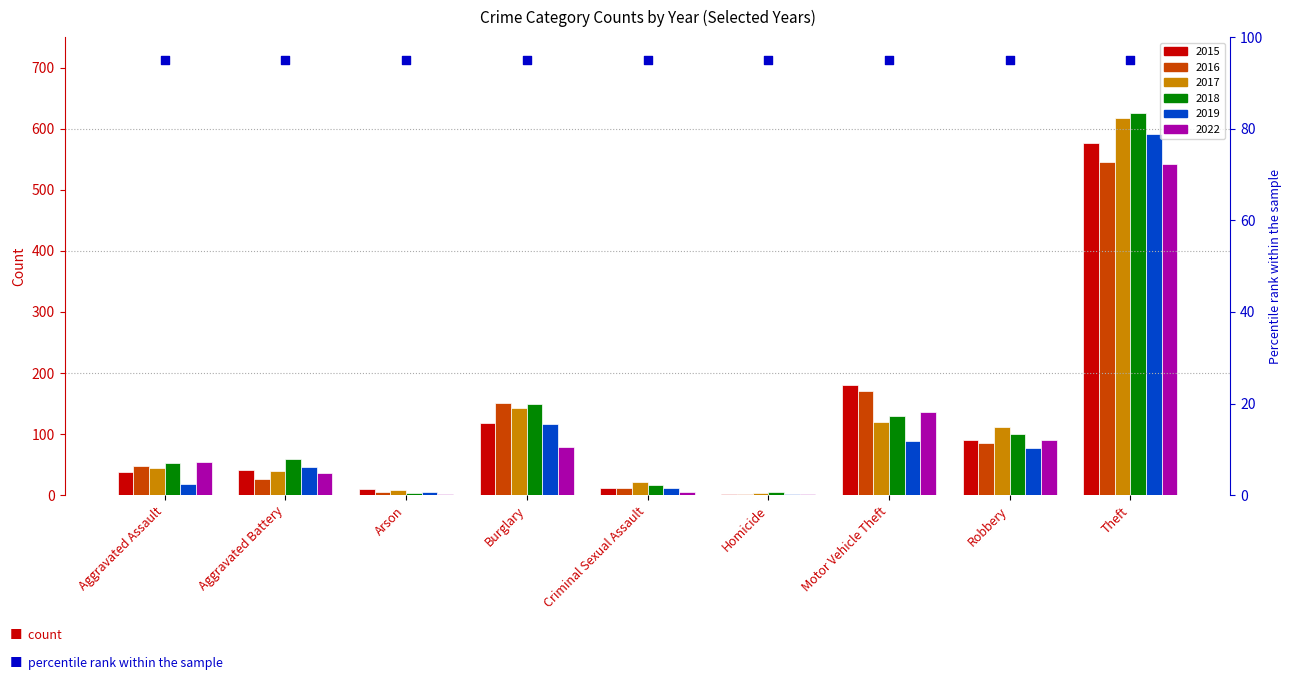

Is the value of 2016 at Arson greater than the value of 2022 at Criminal Sexual Assault?

Yes